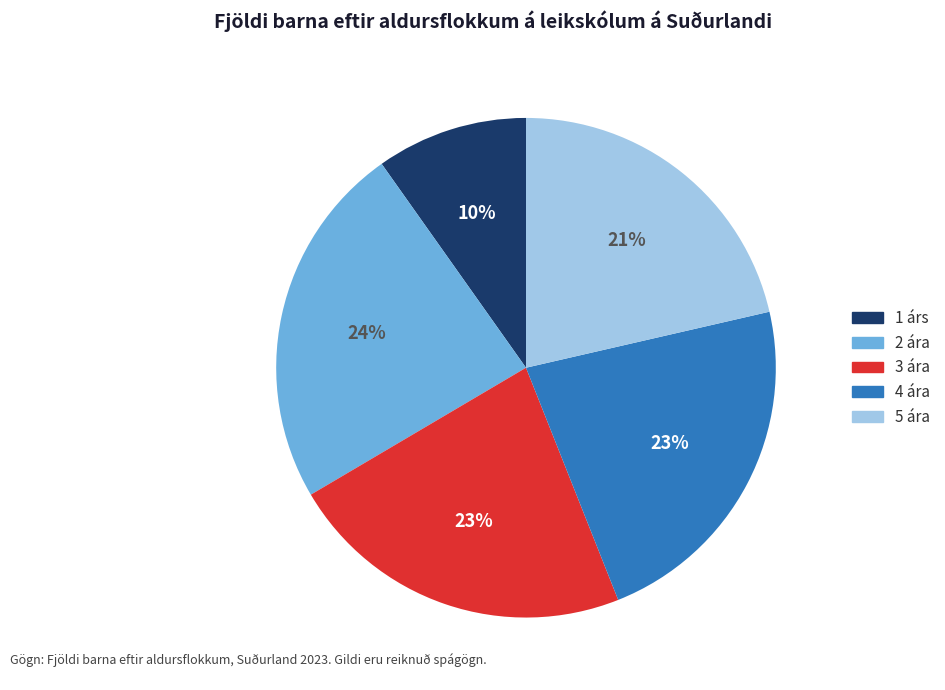

What is the smallest slice in the pie chart?

1 árs